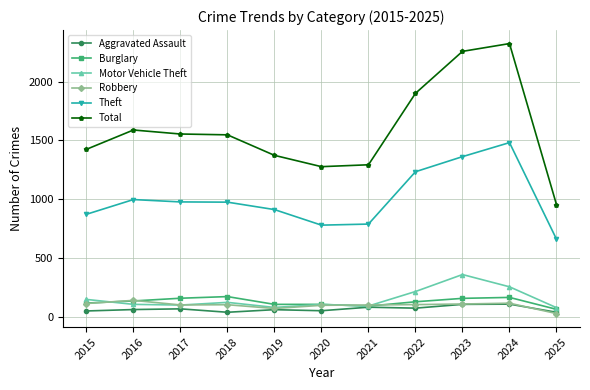

What is the minimum value shown in the chart?

32